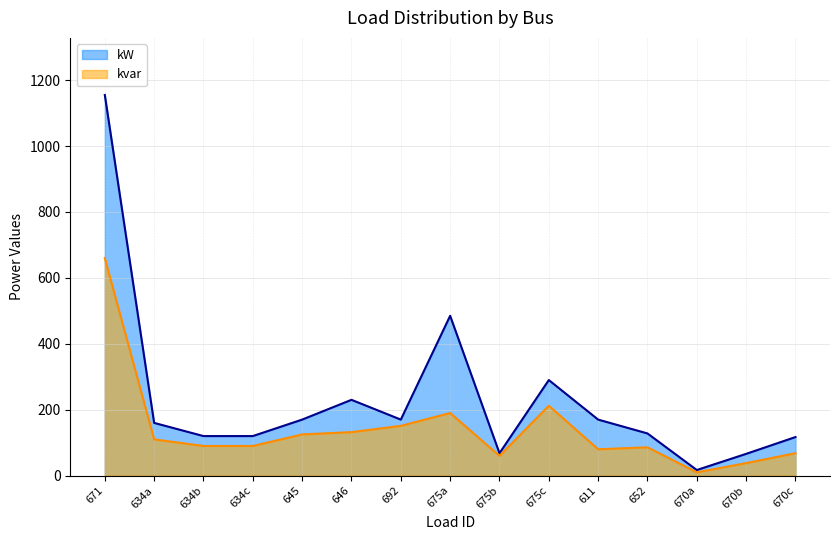

What is the label of the 6th point from the right?

675c